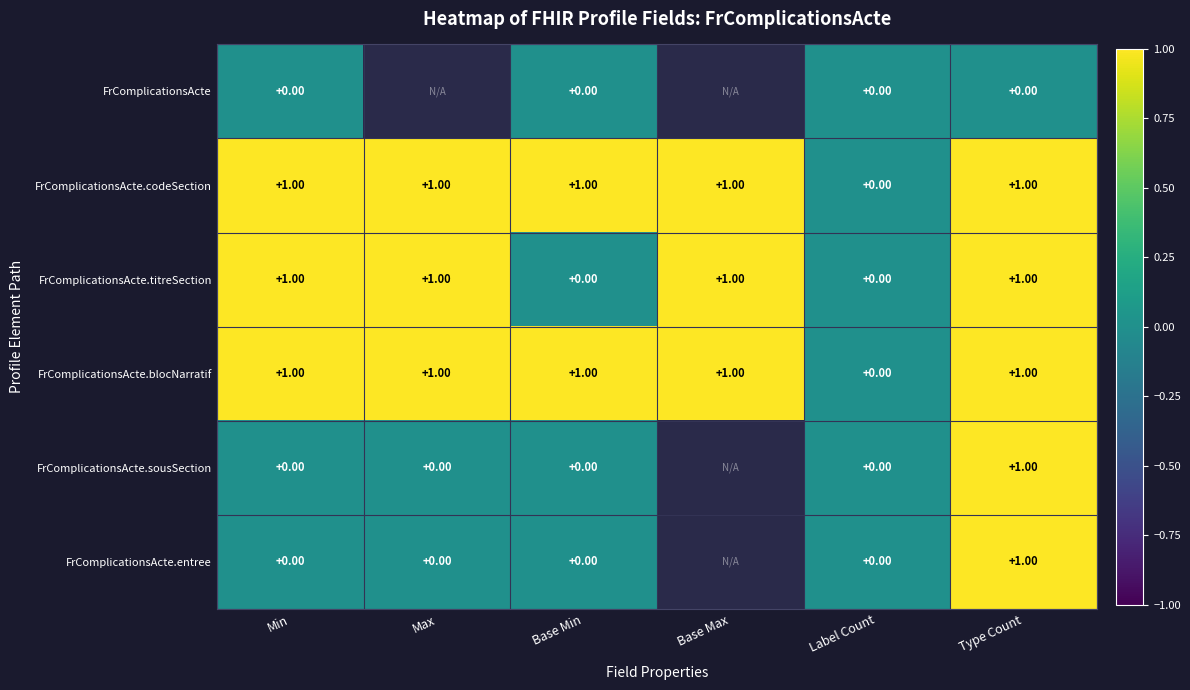

What is the total value across all series at Min?

3